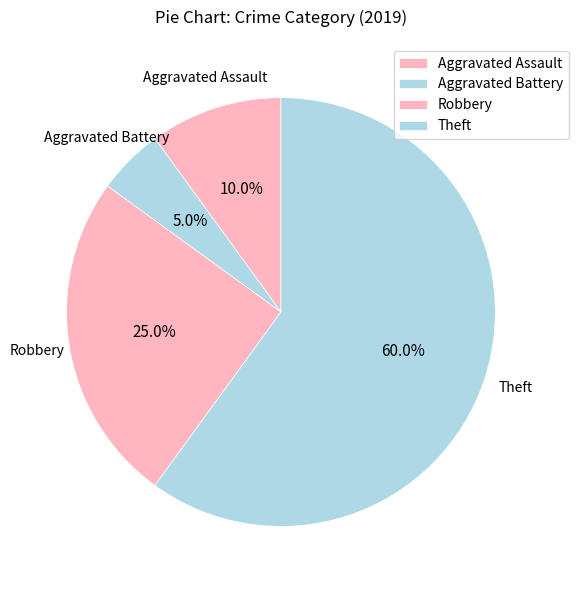

Is it true that Aggravated Battery is 1% of the pie?

False